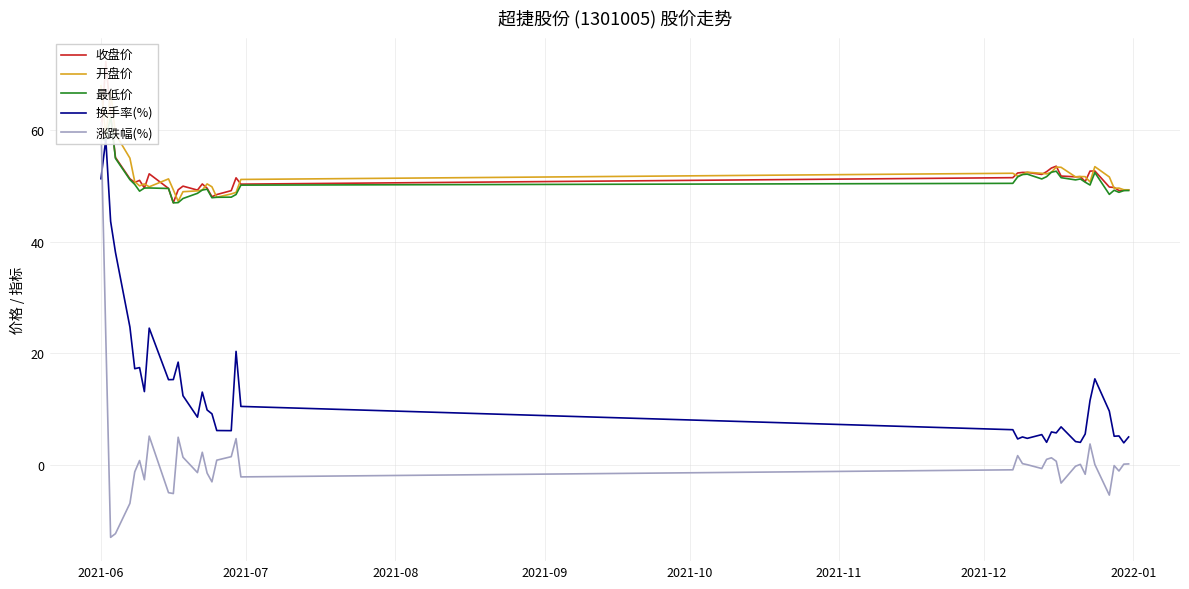

The 收盘价 series shows 33.0 at 25. True or false?

False